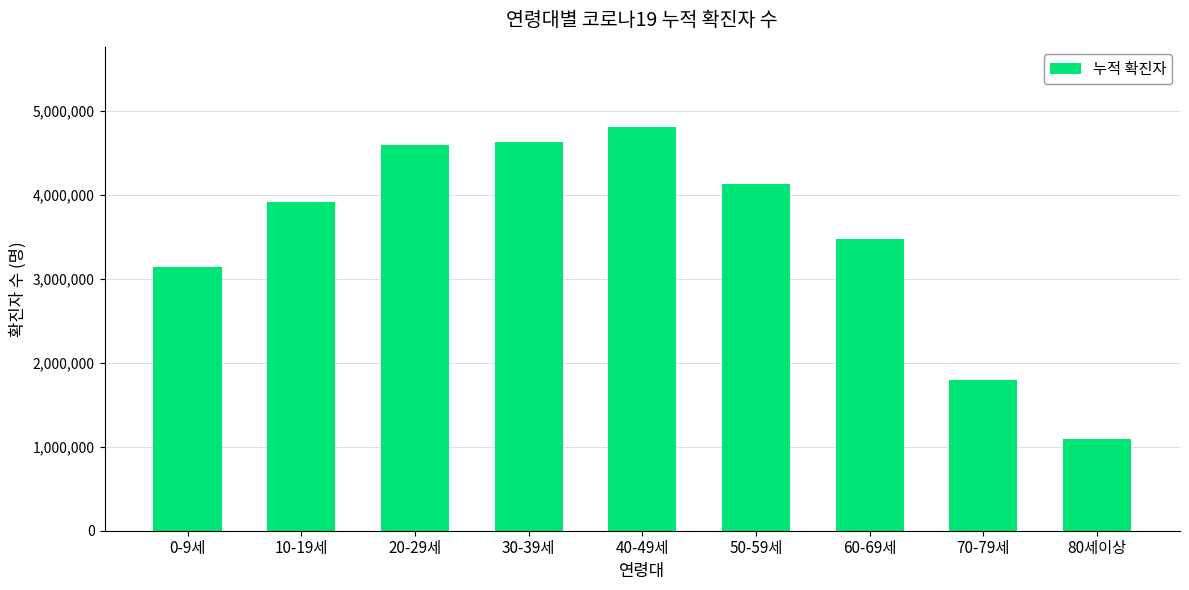

Which label corresponds to the smallest value in the chart?

80세이상